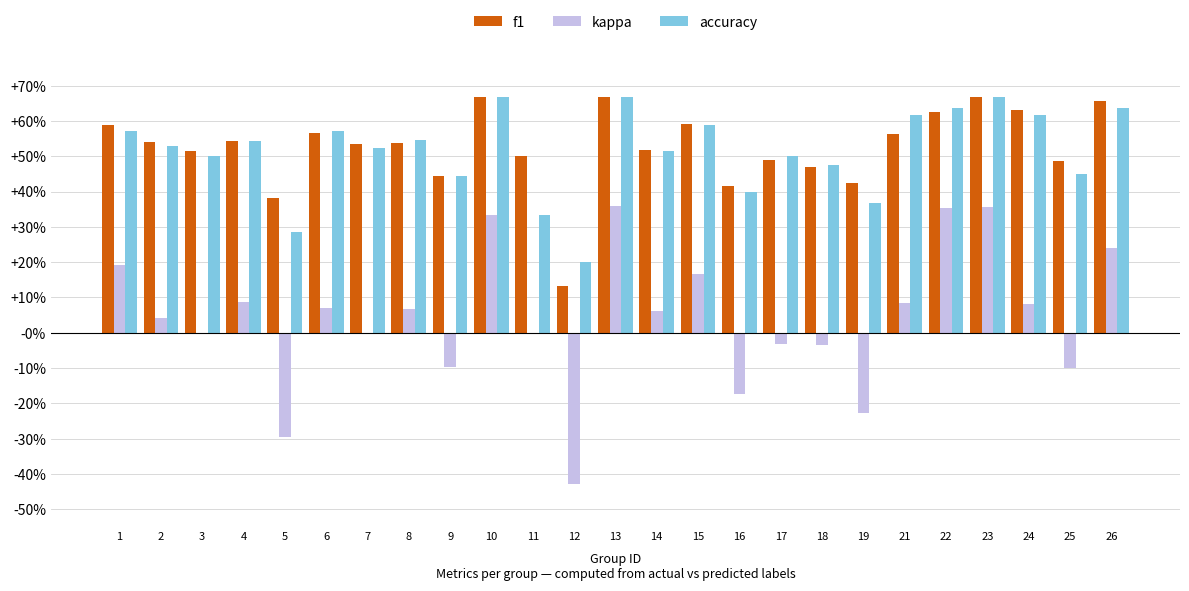

Reading left to right, transcribe all the data shown in this chart.

f1: 0.6	0.5	0.5	0.5	0.4	0.6	0.5	0.5	0.4	0.7	0.5	0.1	0.7	0.5	0.6	0.4	0.5	0.5	0.4	0.6	0.6	0.7	0.6	0.5	0.7
kappa: 0.2	0.0	0.0	0.1	-0.3	0.1	0.0	0.1	-0.1	0.3	0.0	-0.4	0.4	0.1	0.2	-0.2	-0.0	-0.0	-0.2	0.1	0.4	0.4	0.1	-0.1	0.2
accuracy: 0.6	0.5	0.5	0.5	0.3	0.6	0.5	0.5	0.4	0.7	0.3	0.2	0.7	0.5	0.6	0.4	0.5	0.5	0.4	0.6	0.6	0.7	0.6	0.5	0.6